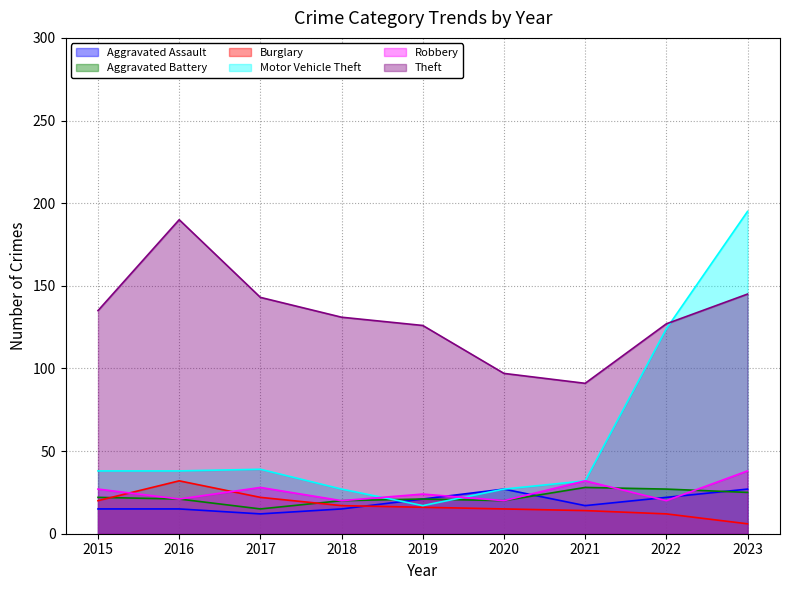

Rank the series by their maximum value, from highest to lowest.

Motor Vehicle Theft, Theft, Robbery, Burglary, Aggravated Battery, Aggravated Assault